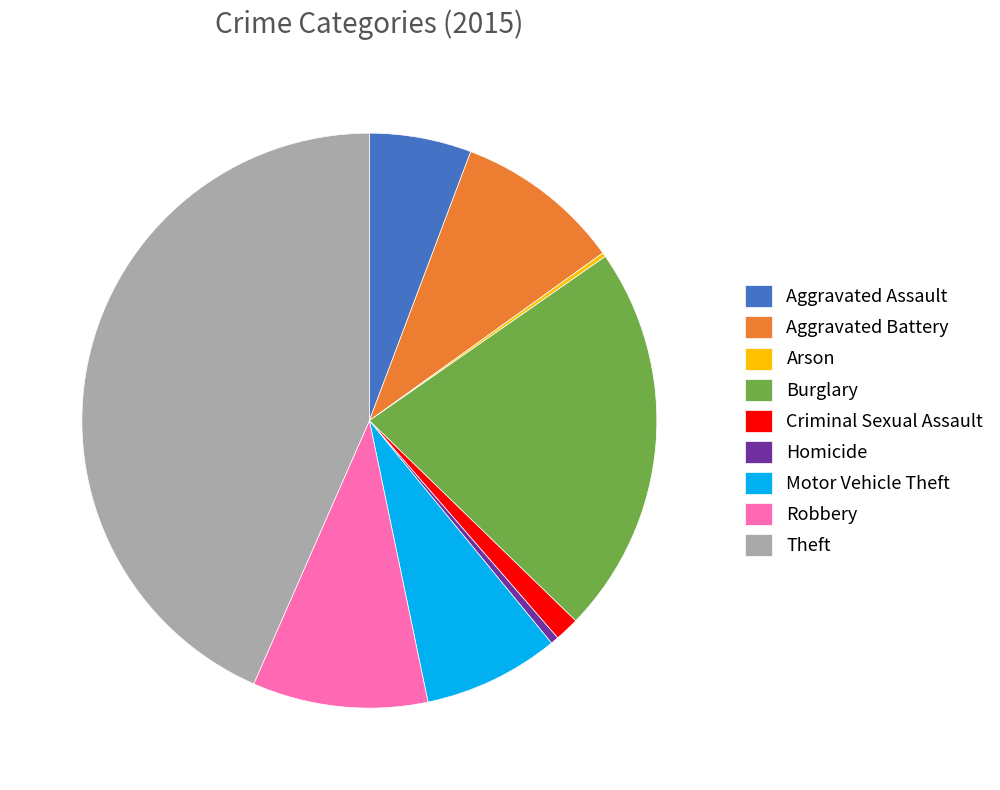

Which category has the biggest portion of the pie?

Theft